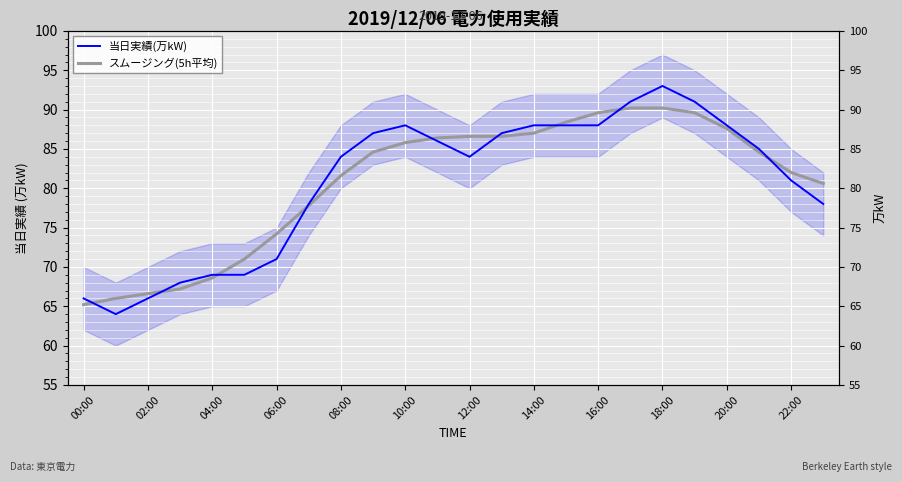

Is the value of スムージング(5h平均) at 08:00 greater than the value of 当日実績(万kW) at 15?

No